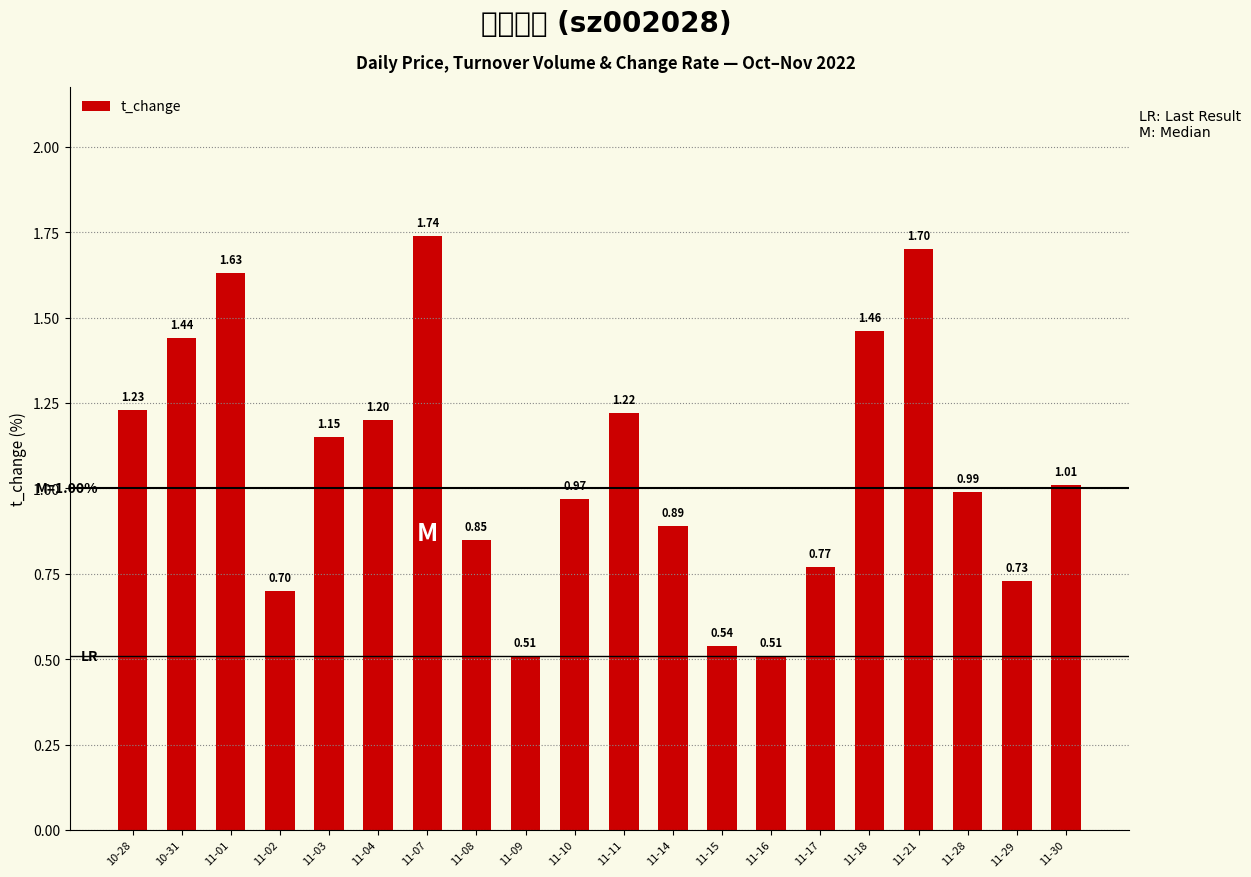

What is the label of the 6th bar from the left?

11-04